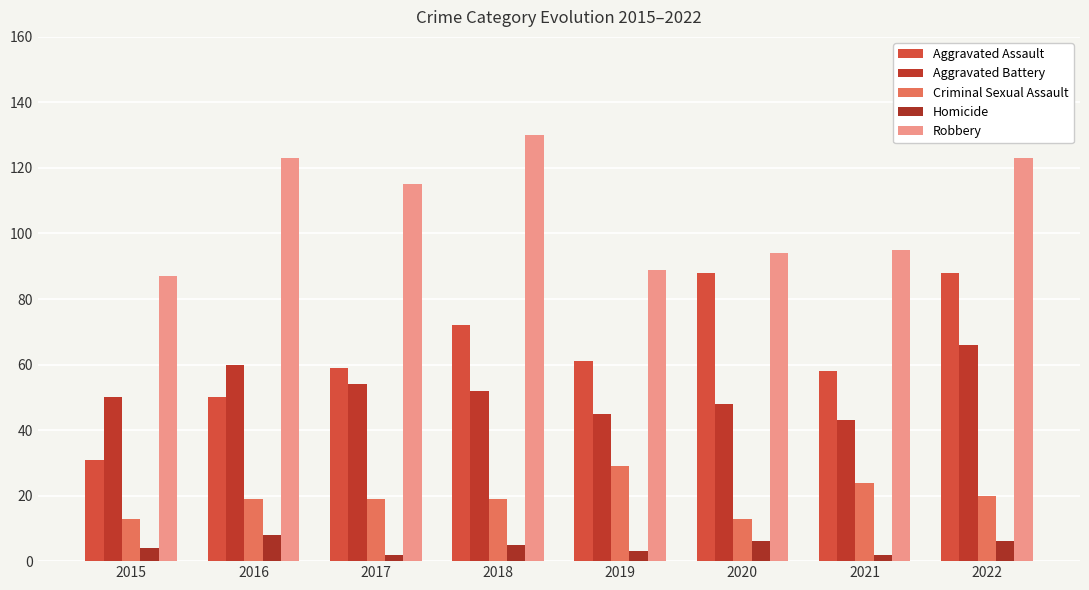

At which label is Aggravated Assault closest to 59?

2017